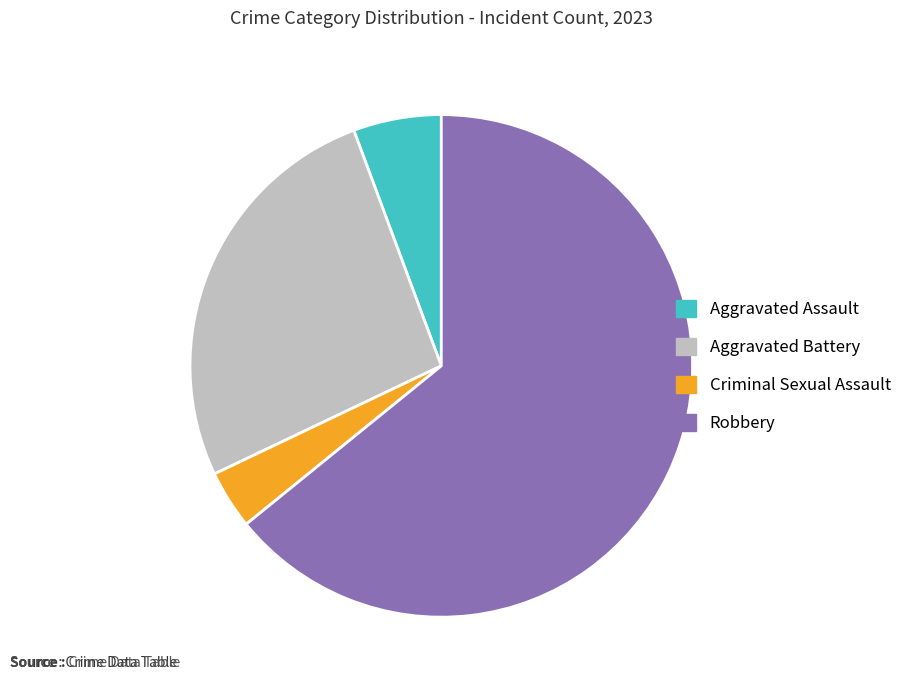

Which slice represents more than half of the pie?

Robbery